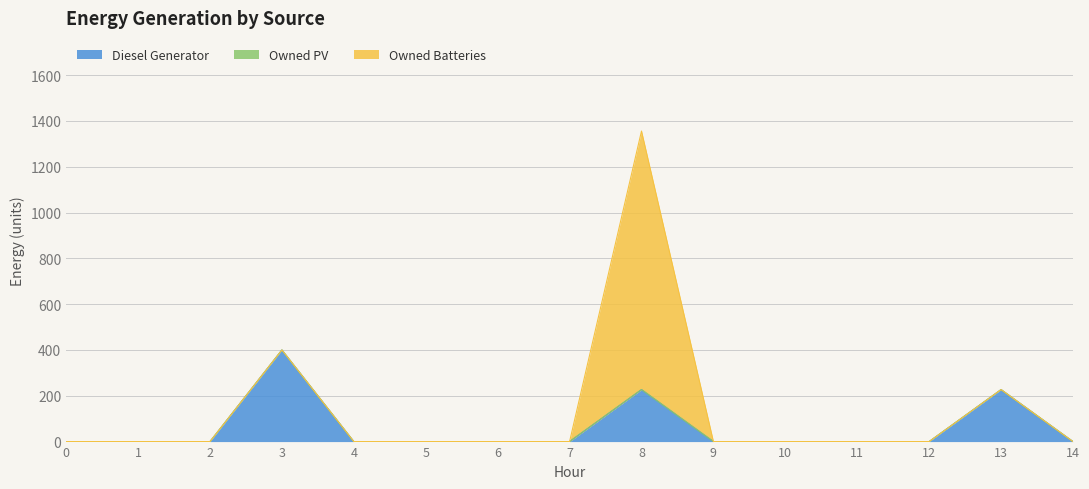

What is the spread (max minus min) of values at 3?

400